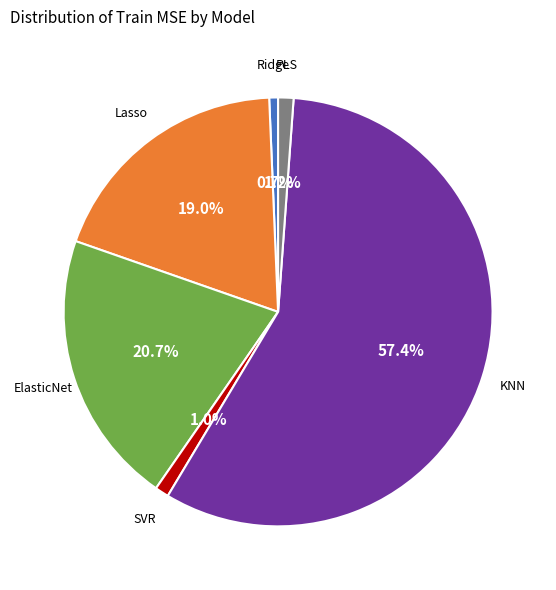

To the nearest percent, what is the difference between the largest and smallest slice percentages?

57%